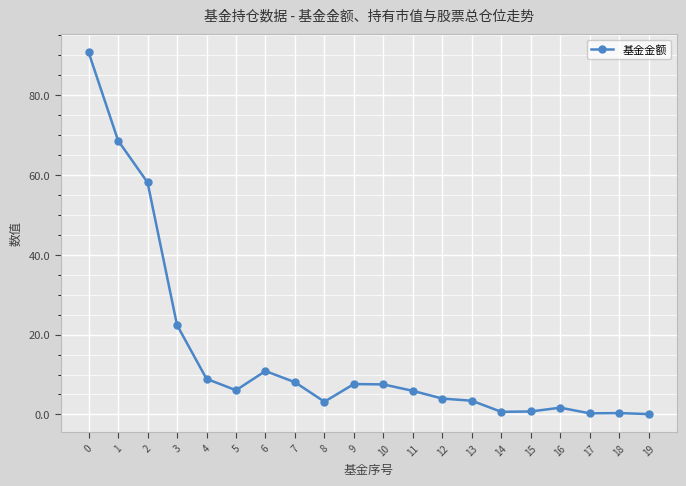

Is it true that the value at 15 is 0.7?

True